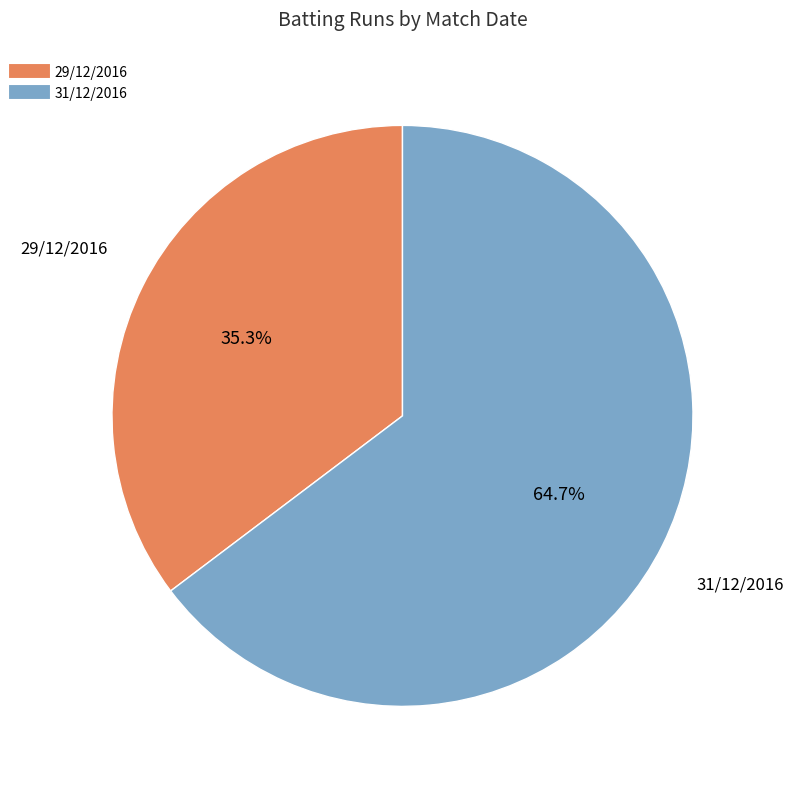

To the nearest percent, what is the combined percentage of 29/12/2016 and 31/12/2016?

100%